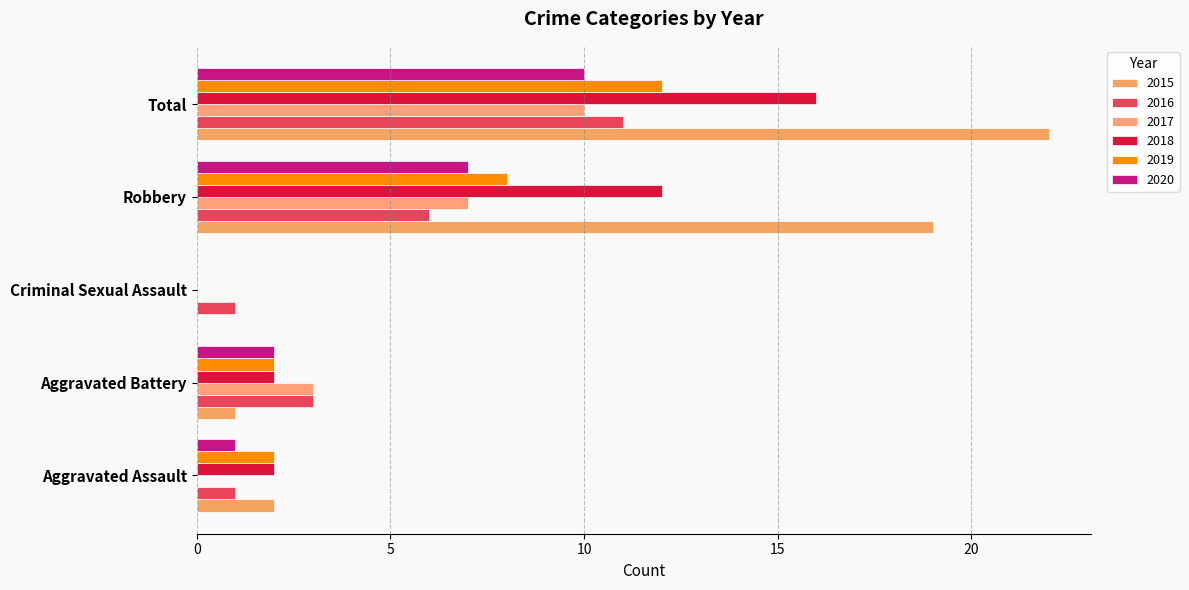

The value of 2018 at Criminal Sexual Assault is 0. True or false?

True